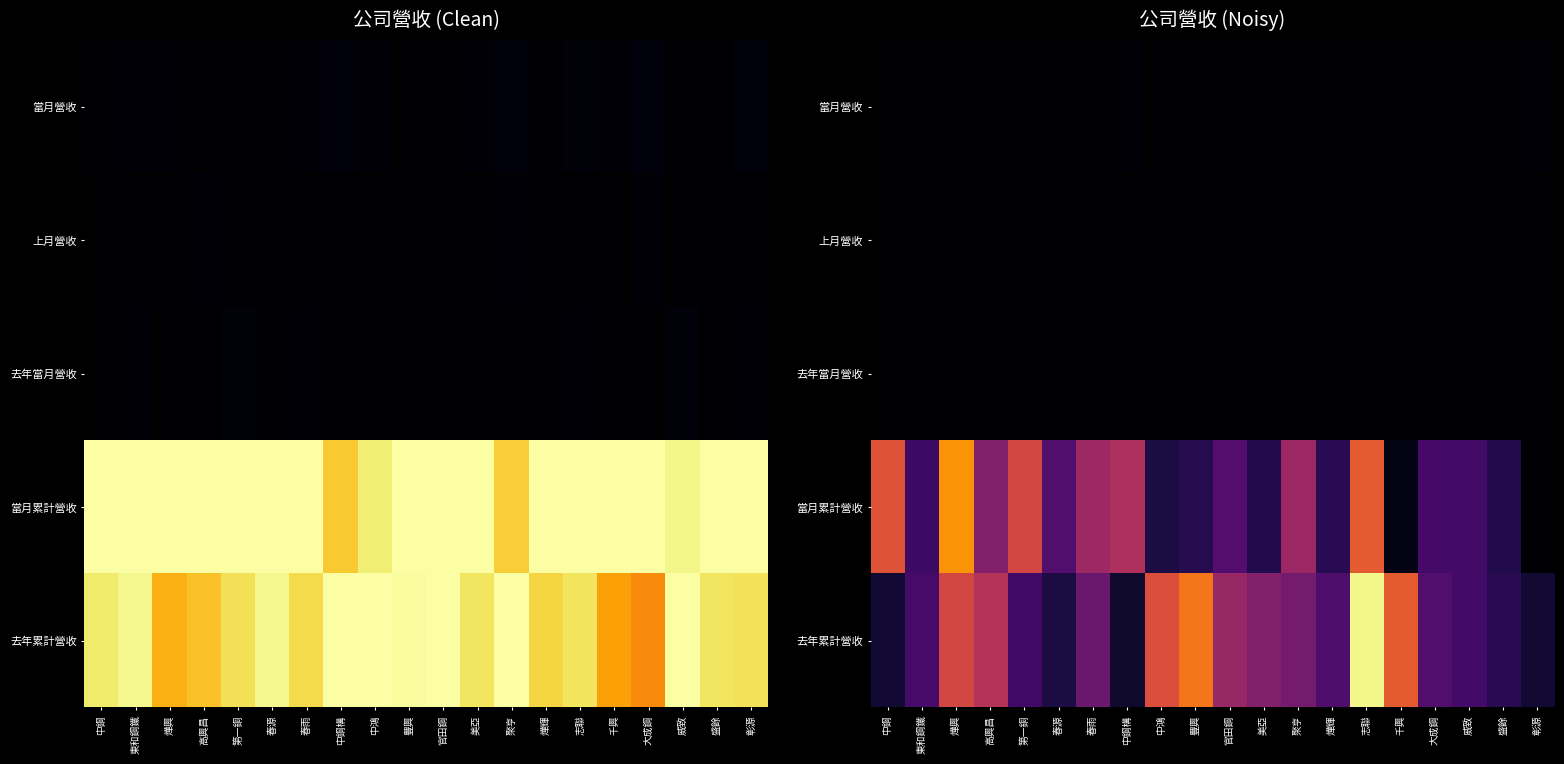

What is the total value across all series at 中鋼?

0.7